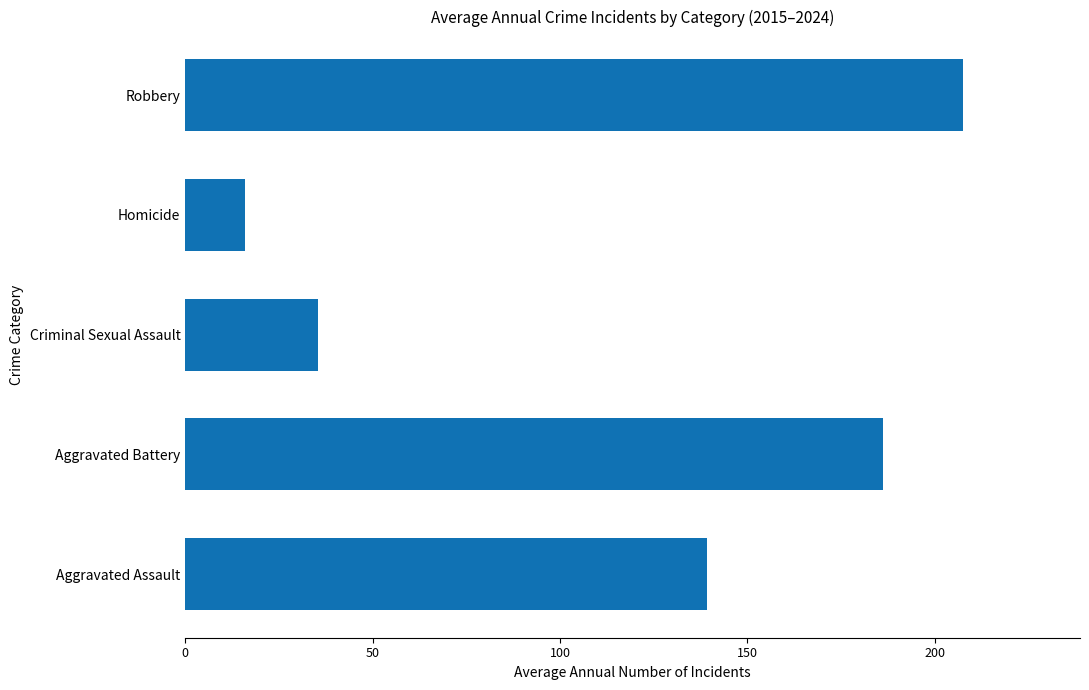

Reading bottom to top, what are all the values shown in this chart?

139.1	186.1	35.4	16.0	207.6